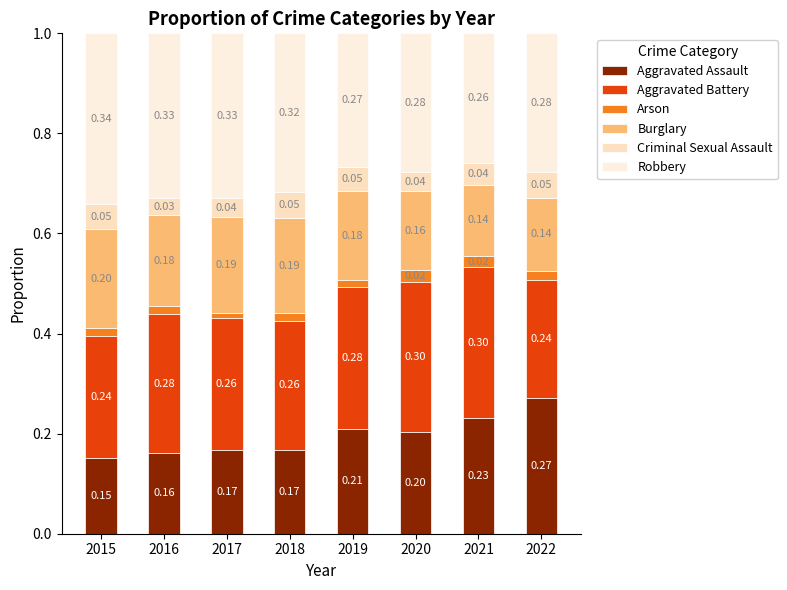

How many data points does each series have?

8